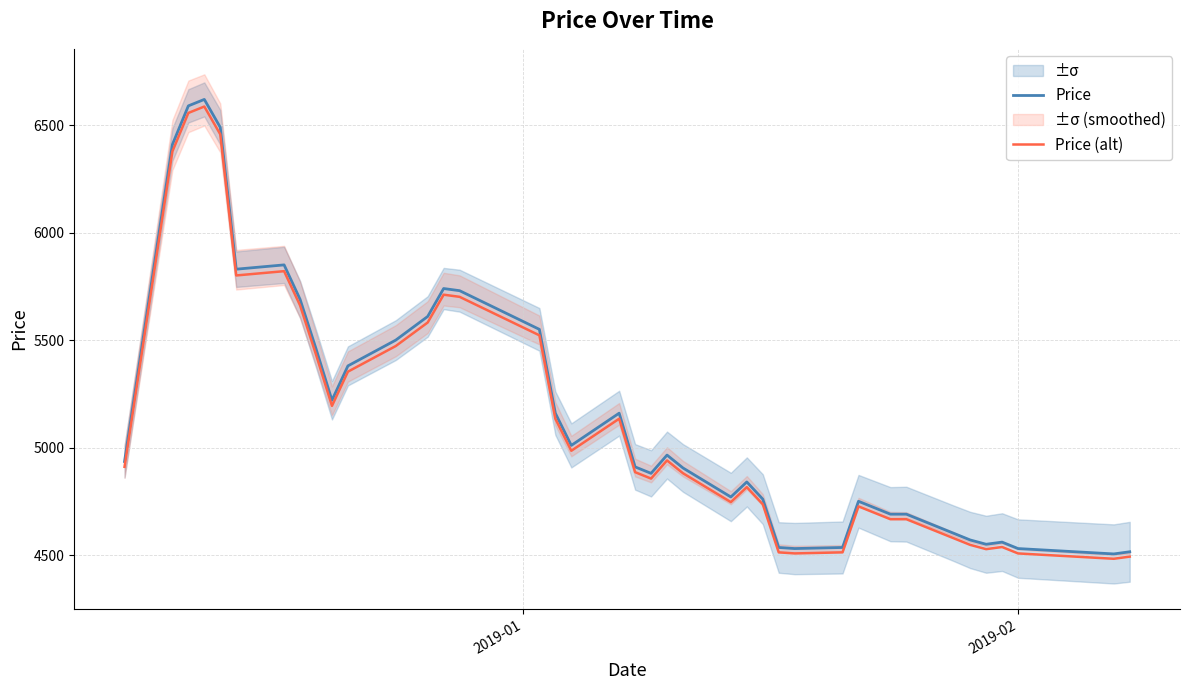

True or false: Price (alt) and Price intersect in this chart.

False